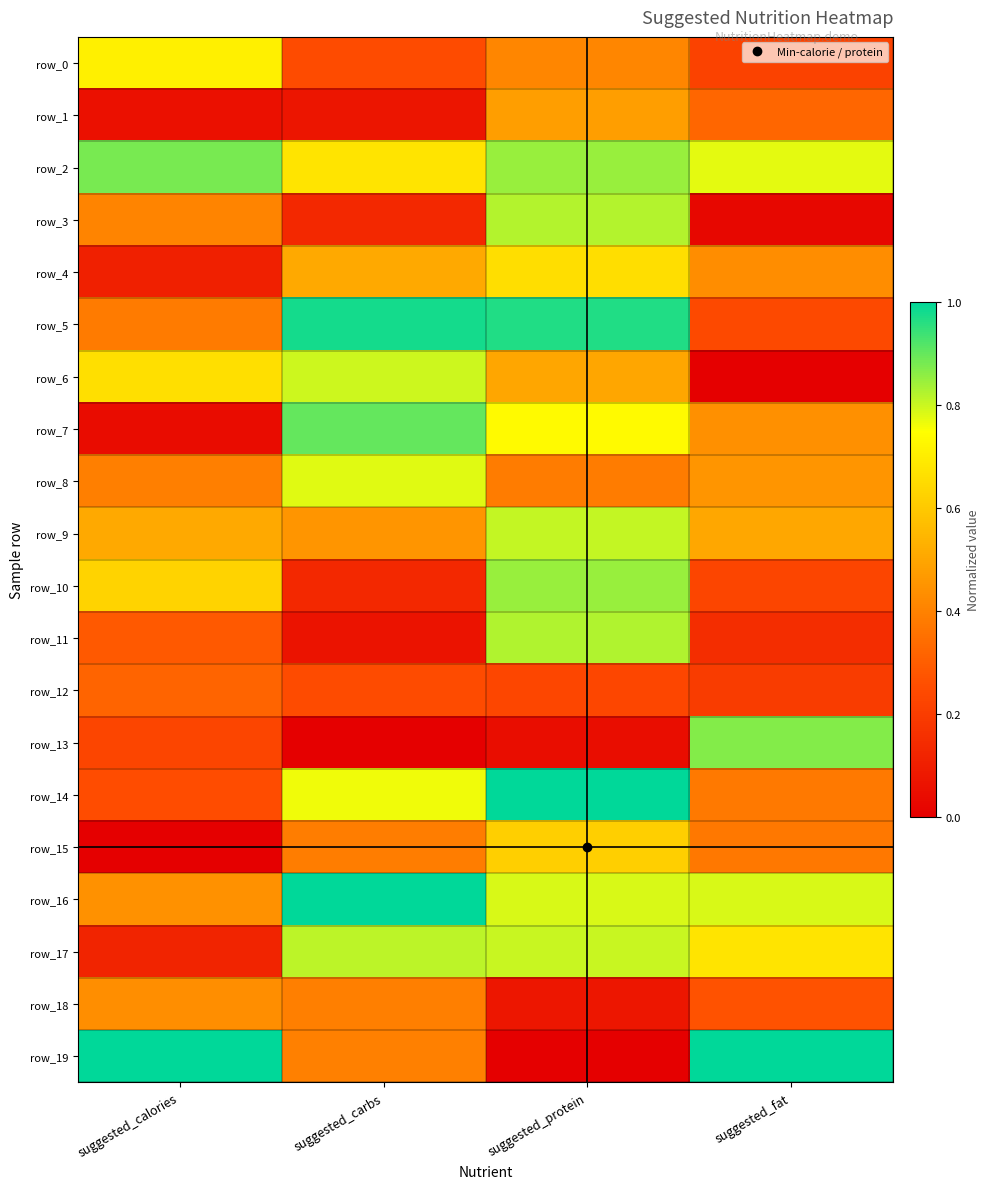

At which category is the sum across all series the highest?

suggested_protein